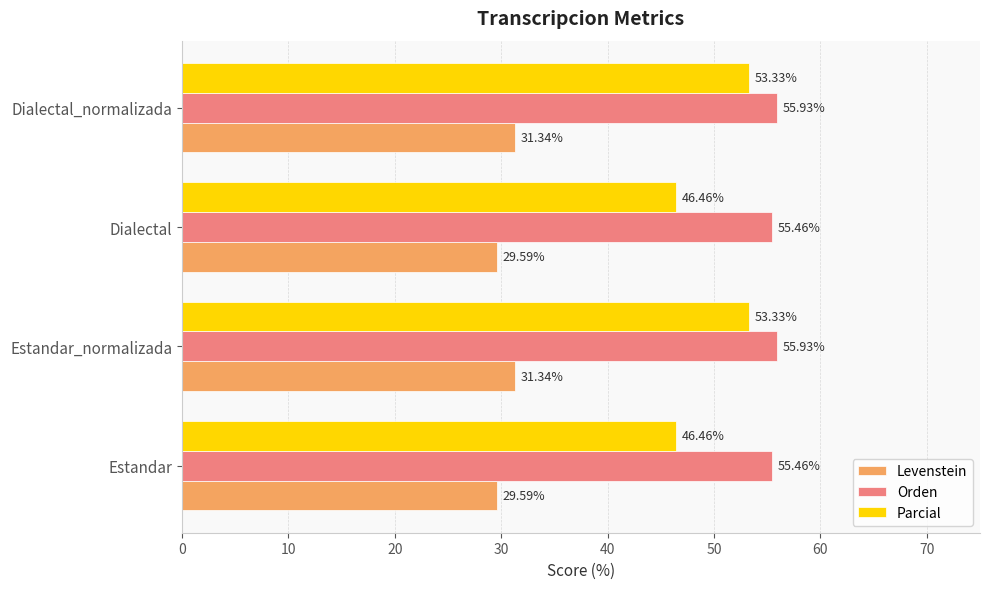

How many distinct data groups are displayed?

3